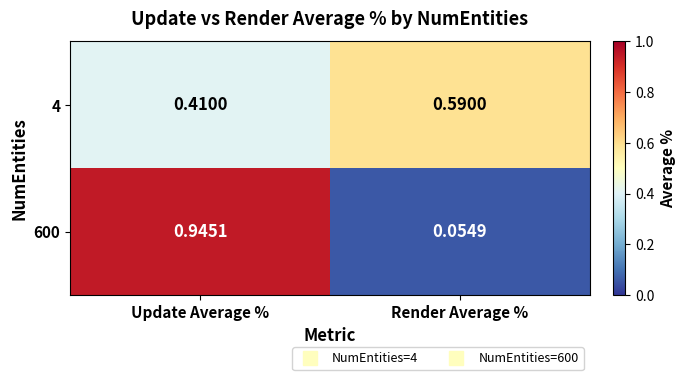

At which label does 600 reach its peak?

Update Average %